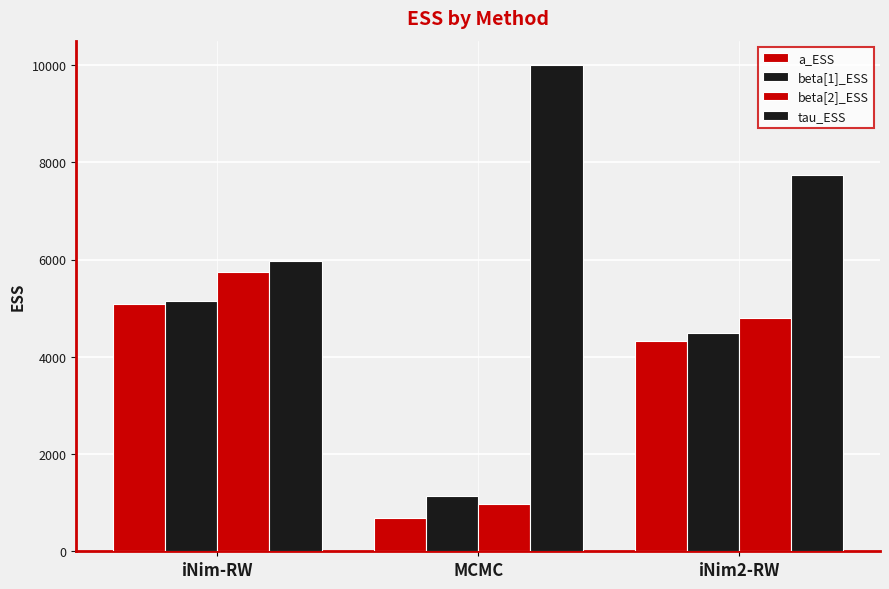

What is the approximate value of tau_ESS at iNim2-RW?

7744.3